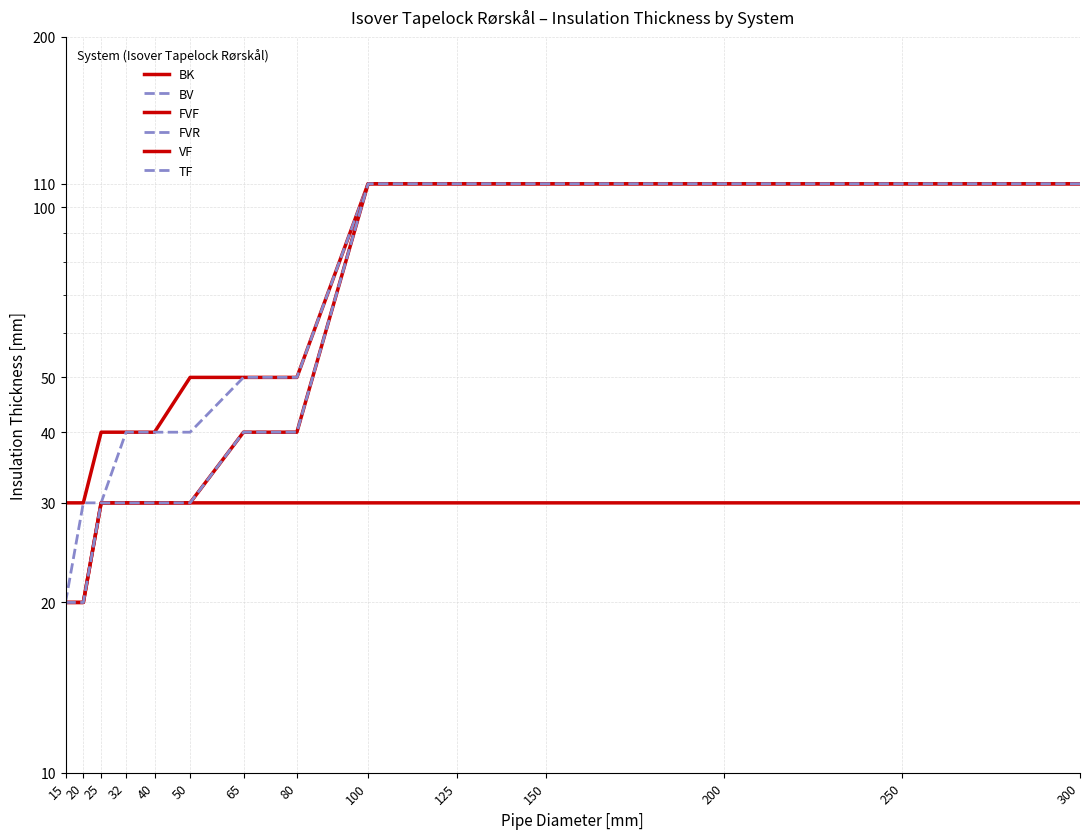

What is the sum of the FVF values at 300 and 25?

150